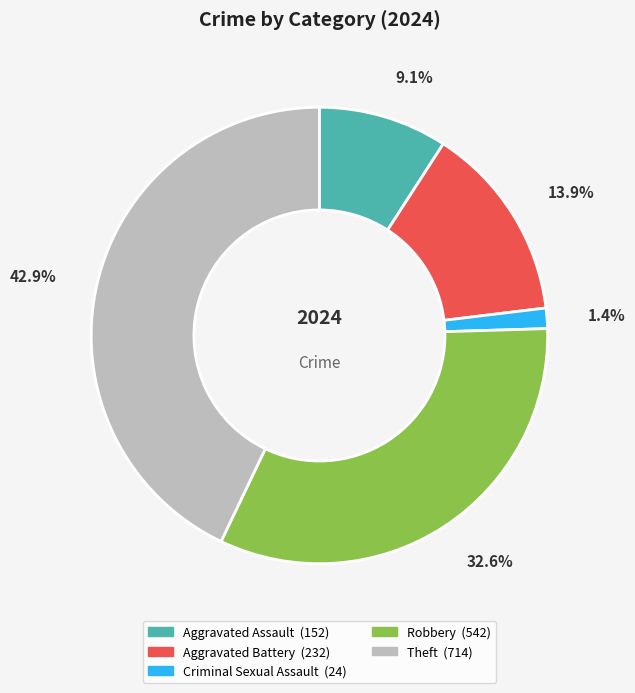

What percentage is the Aggravated Battery slice, to the nearest percent?

14%